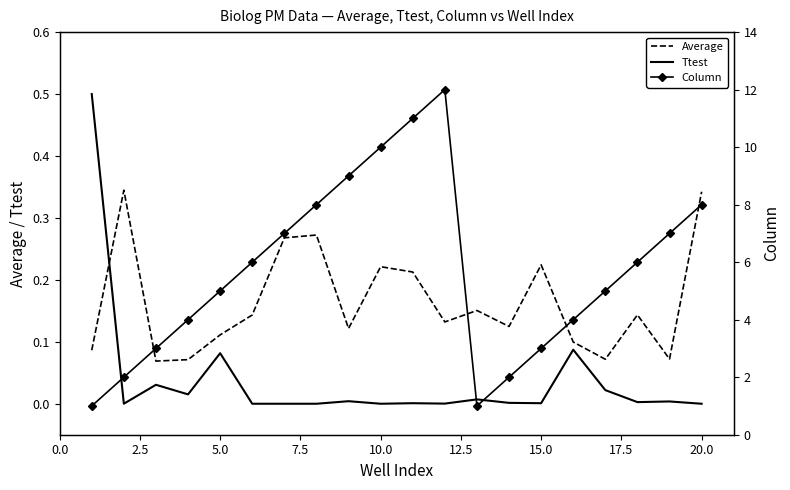

True or false: Column and Ttest cross at least once.

False